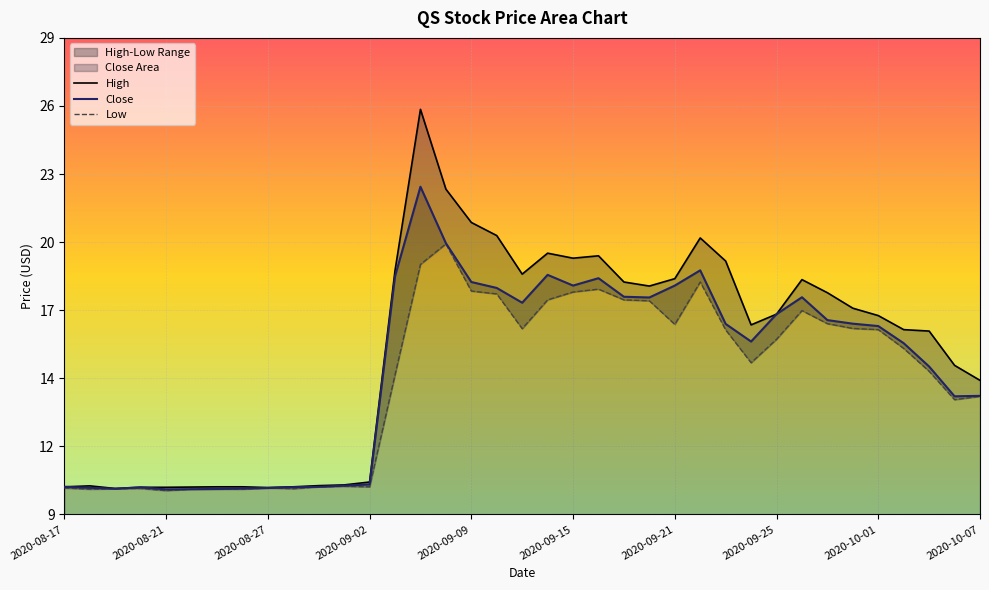

What is the difference between the maximum and second lowest values in the High series?

15.9